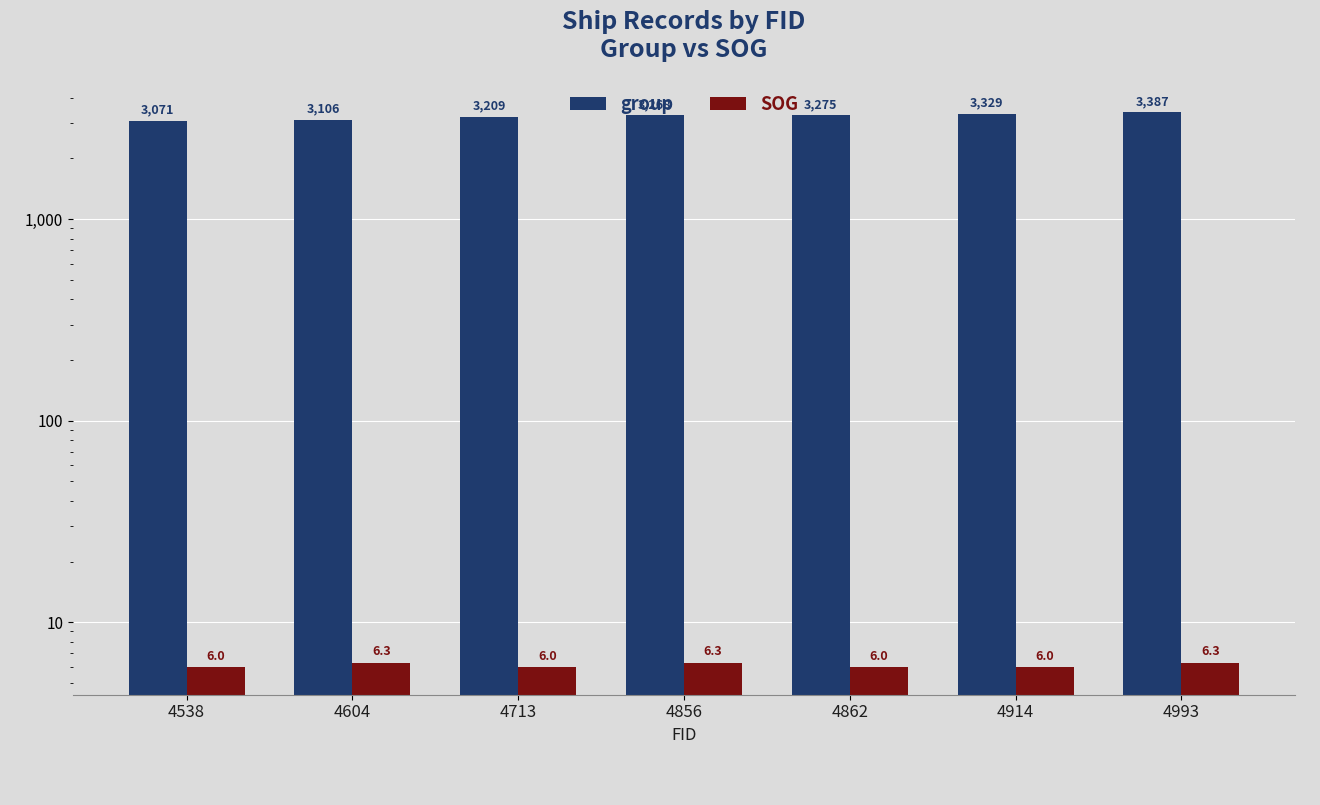

Between 4713 and 4856, which series saw the biggest shift?

group